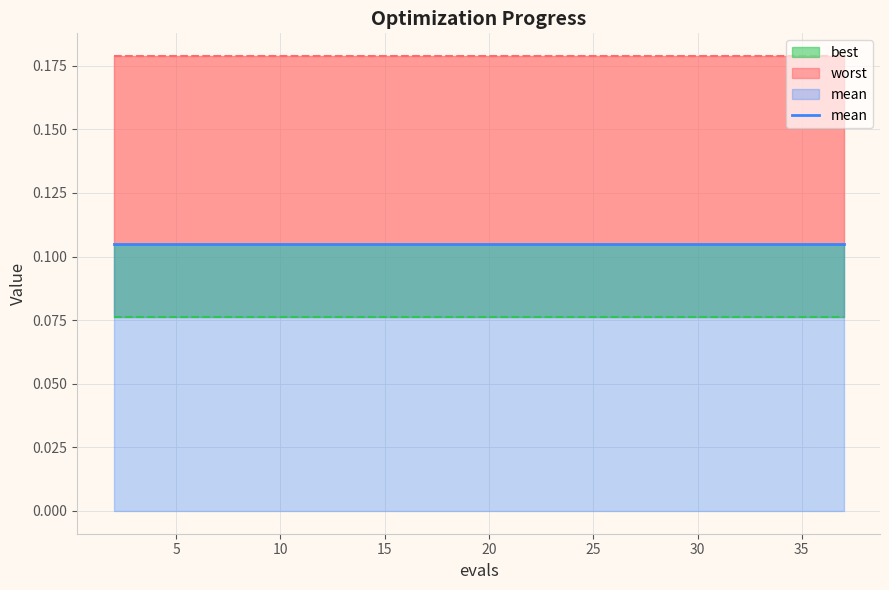

What is the approximate value of best at 25?

0.1